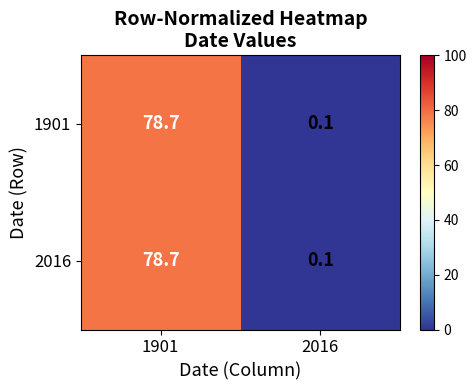

True or false: 2016 has a value of 0.1 at 2016.

True